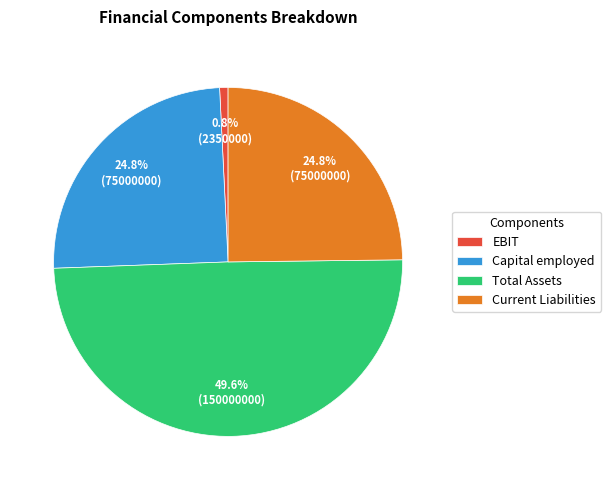

Is the sum of EBIT and Current Liabilities greater than half?

No